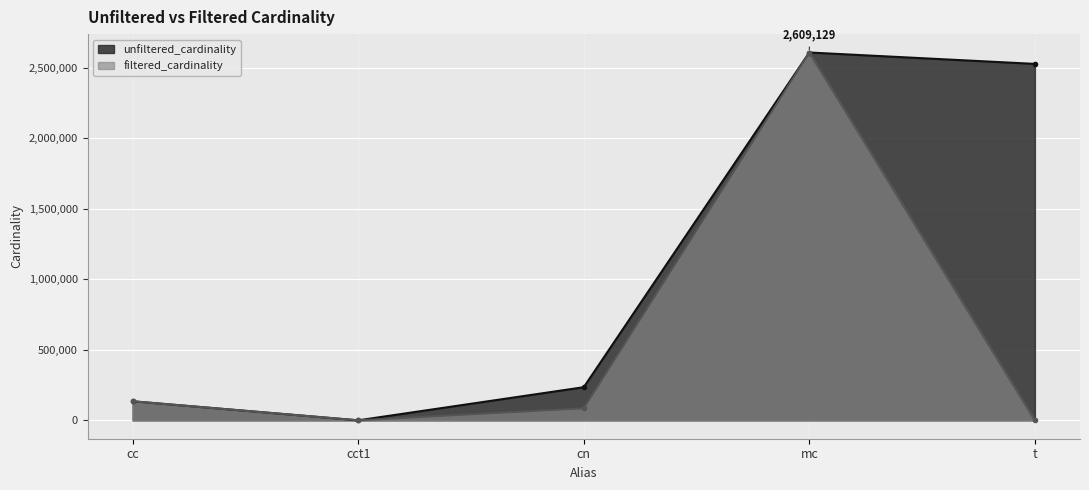

Reading left to right, what are all the values shown in this chart?

unfiltered_cardinality: 135086	4	234997	2609129	2528312
filtered_cardinality: 135086	1	84843	2609129	2